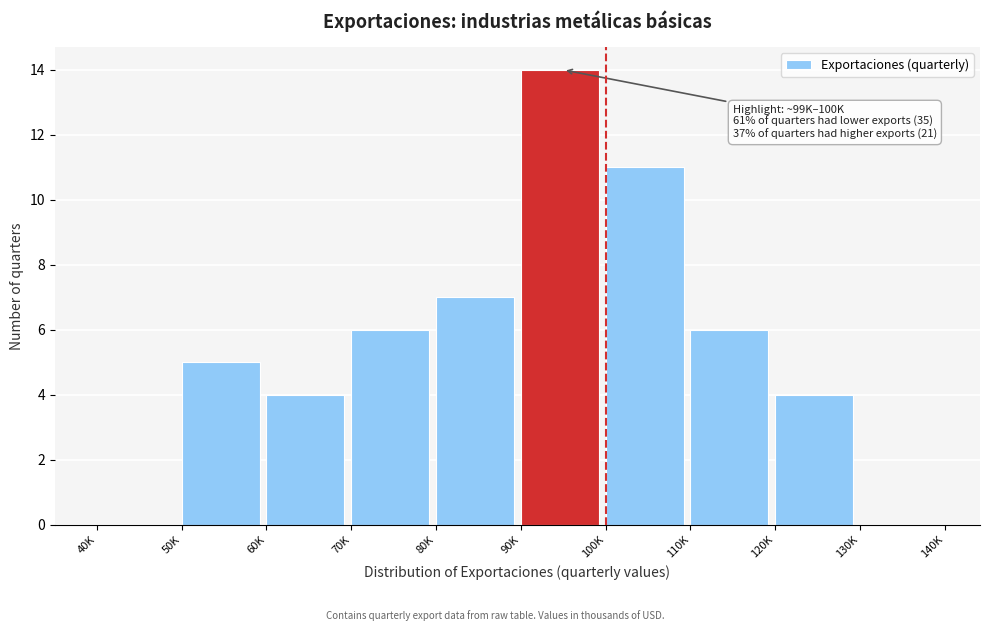

Reading right to left, list all the values displayed in this chart.

130K=0	120K=4	110K=6	100K=11	90K=14	80K=7	70K=6	60K=4	50K=5	40K=0